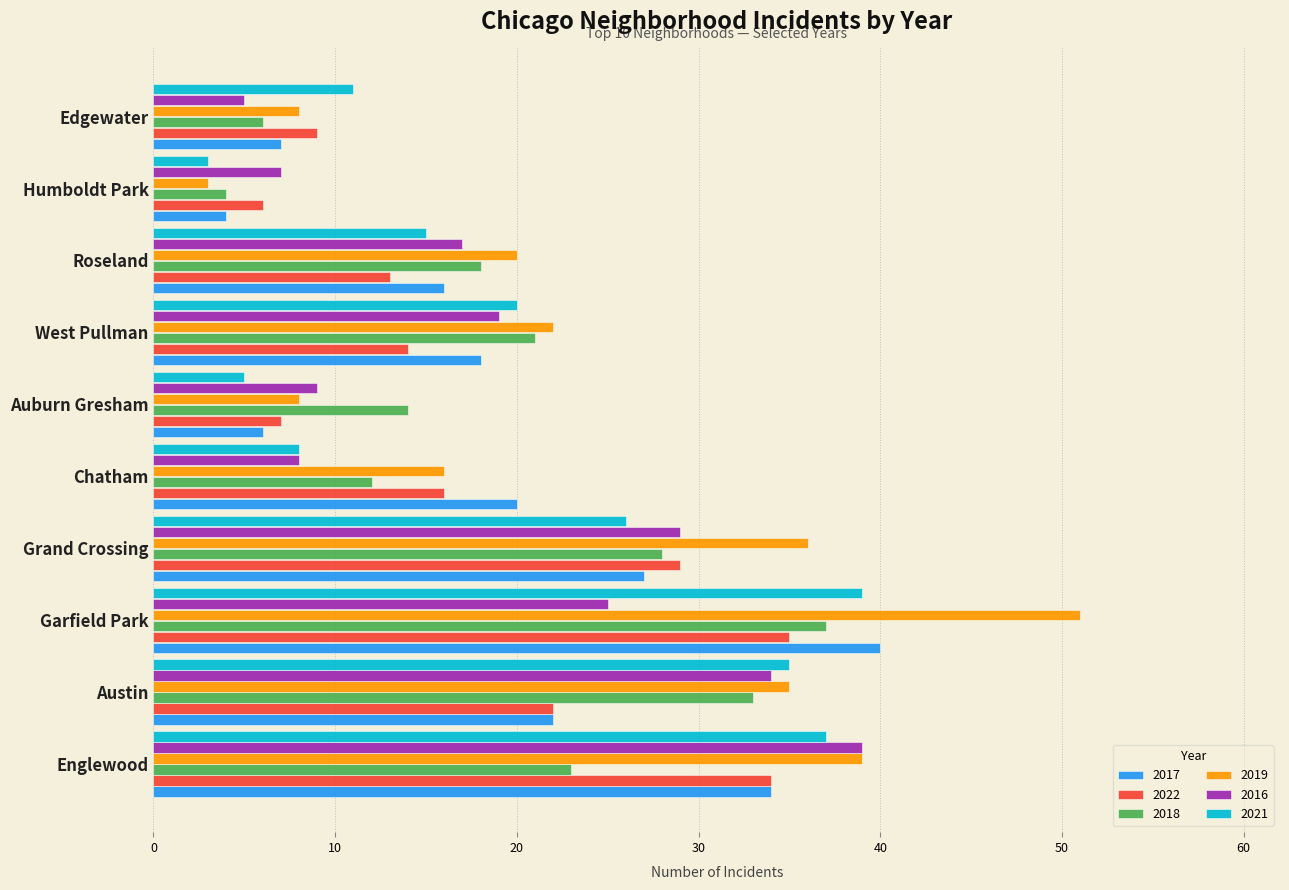

What is the minimum value shown in the chart?

3